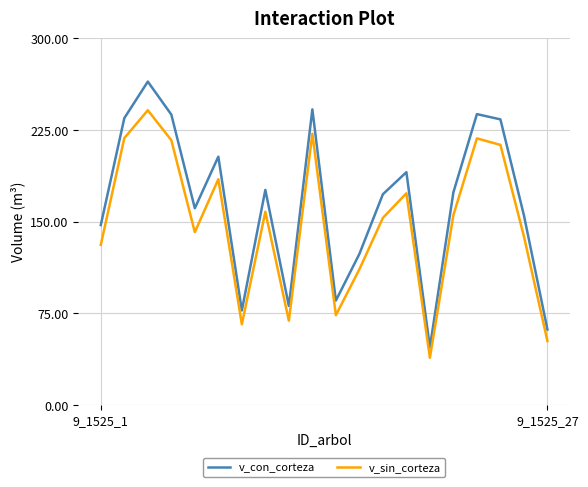

Which series has the widest spread of values?

v_con_corteza